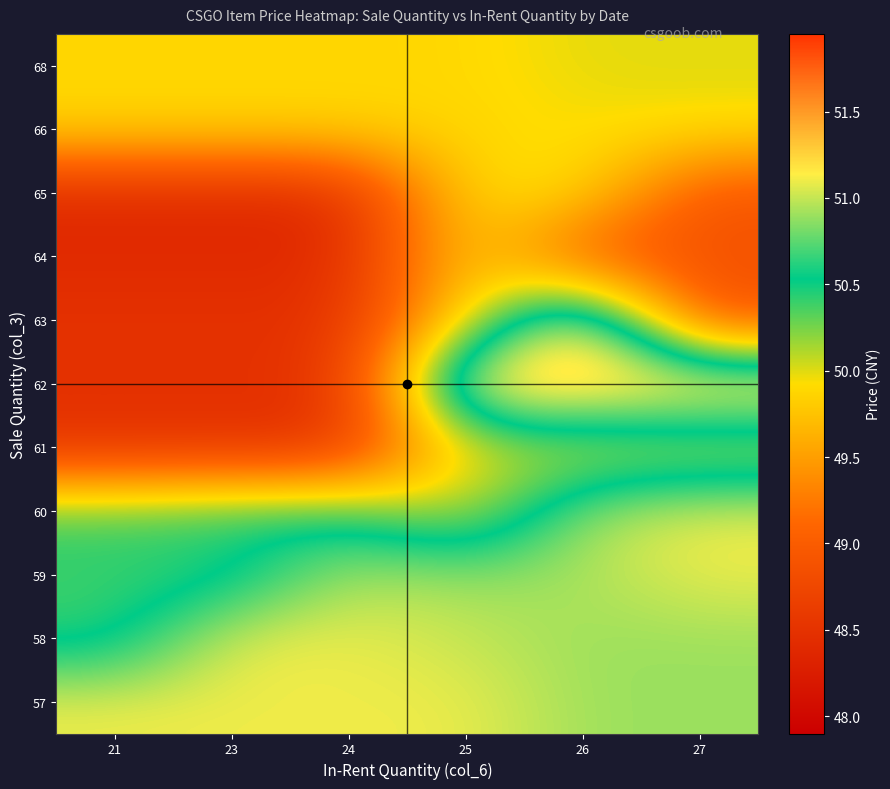

Reading right to left, what are all the values shown in this chart?

57: 27=50.9	26=50.9	25=51.1	24=51.1	23=51.1	21=51.1
58: 27=50.9	26=50.9	25=51.0	24=51.1	23=51.1	21=50.4
59: 27=51.1	26=50.9	25=50.9	24=51.0	23=50.4	21=50.4
60: 27=51.1	26=50.9	25=50.0	24=50.5	23=50.5	21=50.4
61: 27=50.0	26=50.0	25=50.0	24=48.5	23=48.5	21=48.5
62: 27=51.5	26=51.5	25=51.5	24=48.5	23=48.5	21=48.5
63: 27=48.9	26=51.5	25=49.9	24=48.5	23=48.5	21=48.5
64: 27=48.9	26=48.9	25=49.9	24=48.4	23=48.4	21=48.4
65: 27=48.9	26=49.9	25=49.9	24=48.4	23=48.4	21=48.4
66: 27=49.9	26=49.9	25=49.9	24=49.9	23=49.9	21=49.9
68: 27=50.0	26=50.0	25=49.9	24=49.9	23=49.9	21=49.9